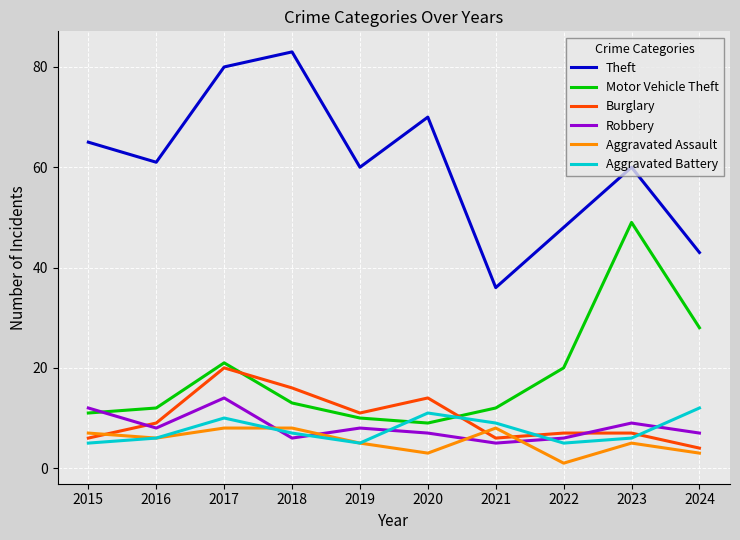

True or false: Aggravated Assault and Theft intersect in this chart.

False